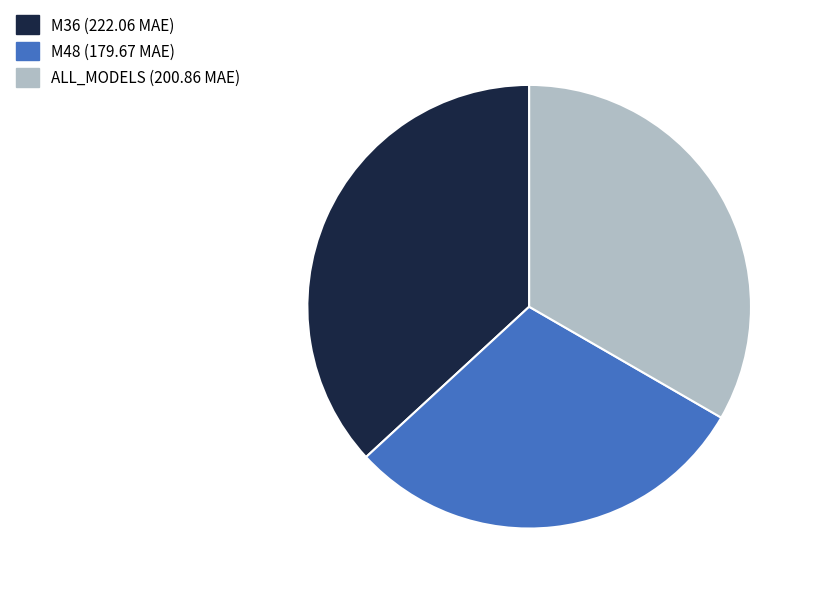

What is the smallest slice in the pie chart?

M48